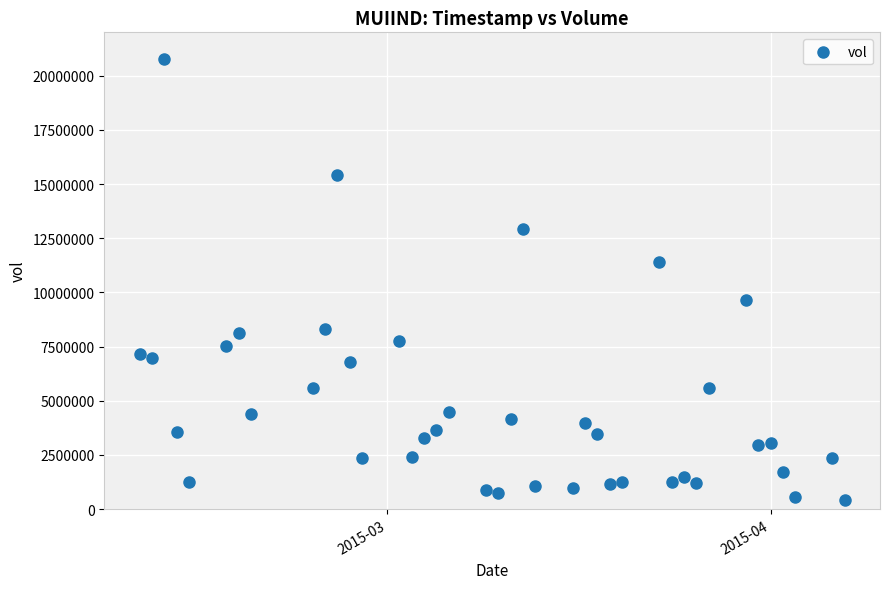

What is the range of X values (max minus min)?

57